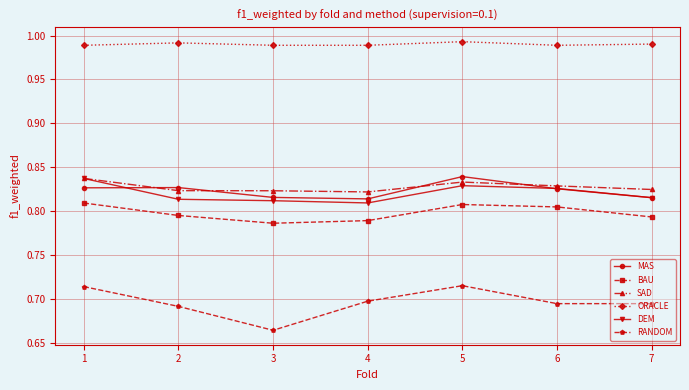

How many distinct data groups are displayed?

6